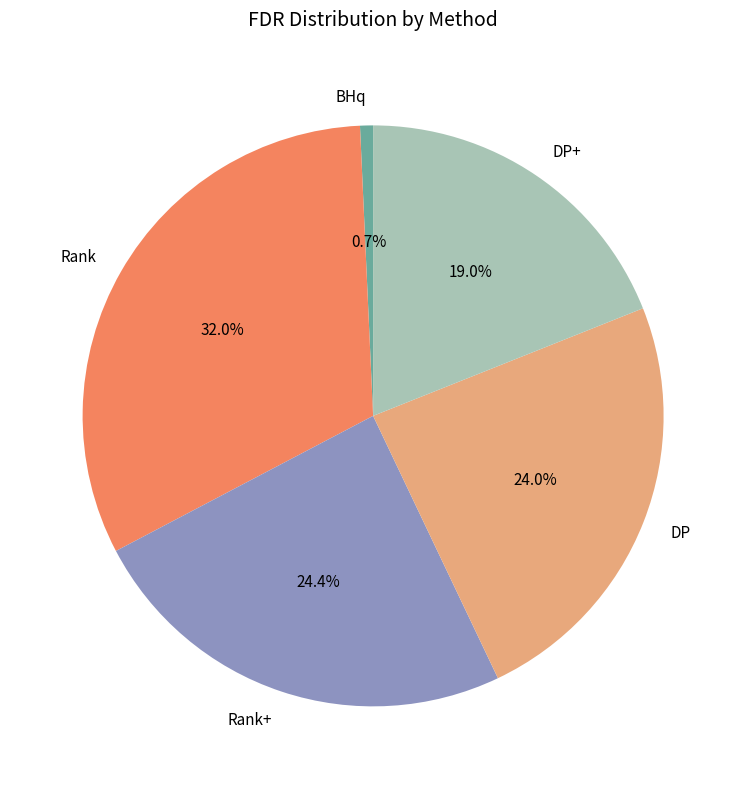

What portion of the pie excludes Rank+?

75.6%